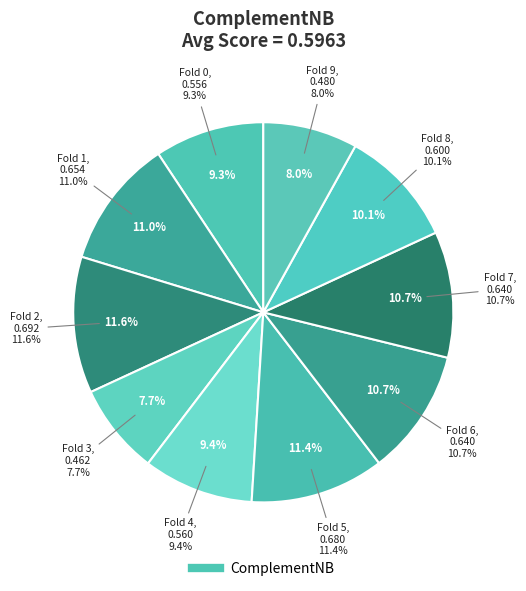

To the nearest percent, what percentage of the pie is 4?

9%